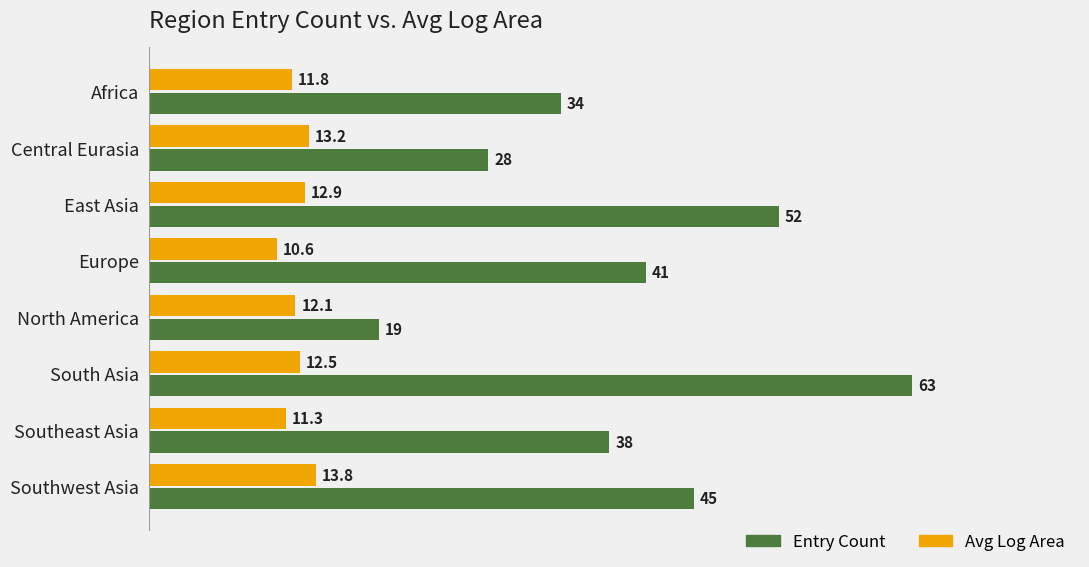

The value of Entry Count at Southeast Asia is 38.0. True or false?

True